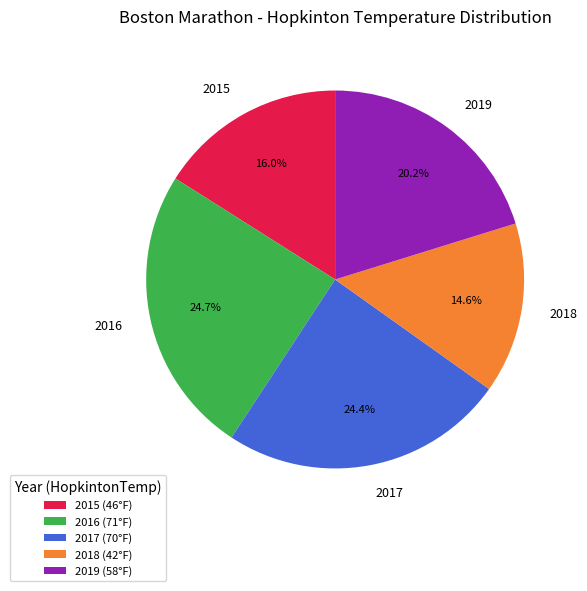

To the nearest percent, what is the average slice percentage?

20%